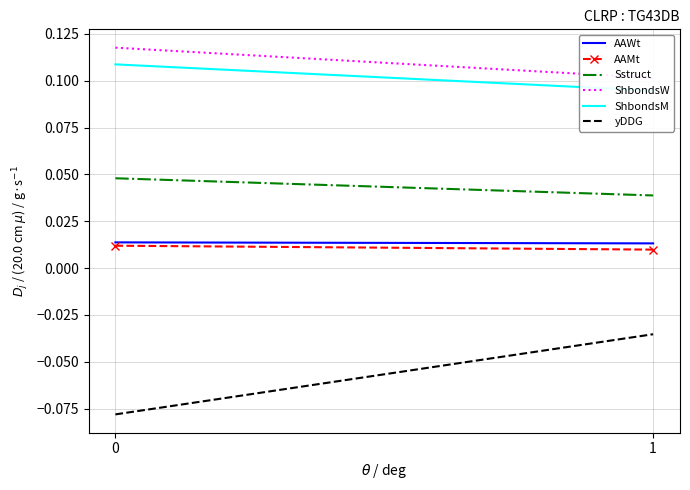

List the labels in order of ShbondsM value, largest first.

0, 1